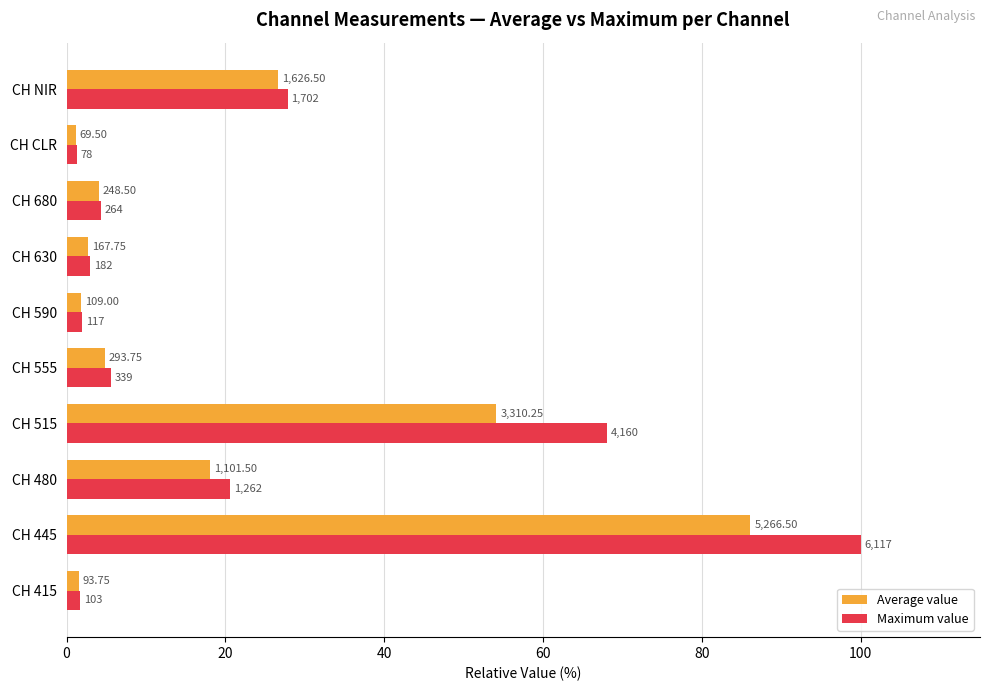

What are all the series names shown in the legend?

Average value, Maximum value